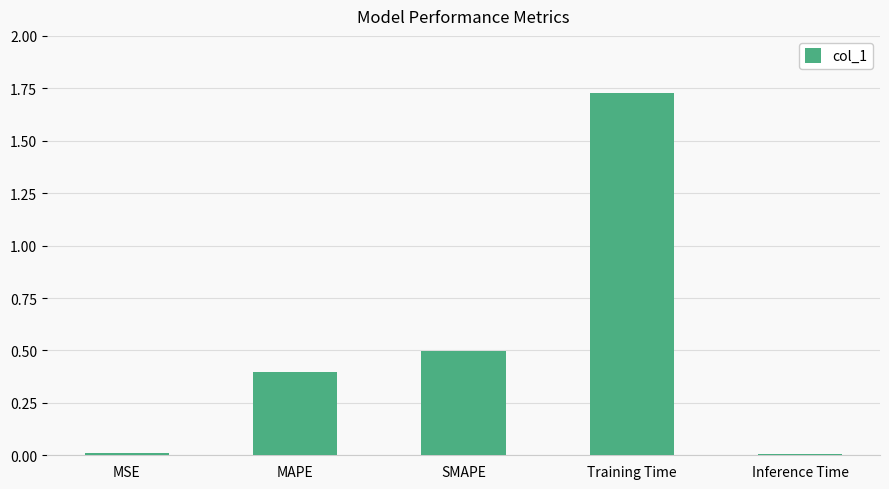

What is the difference between the values at MAPE and Inference Time?

0.4